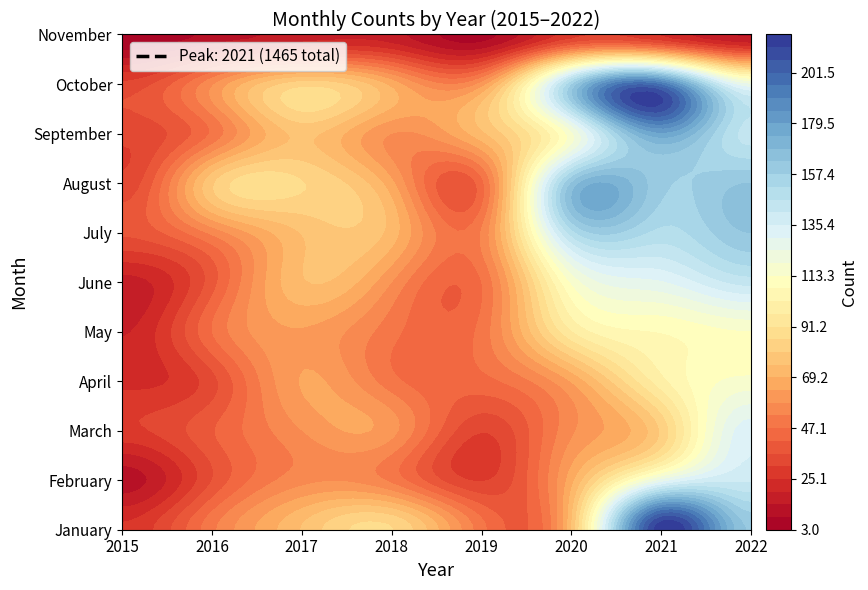

What value does the September series have at 2018, to the nearest 5?

60